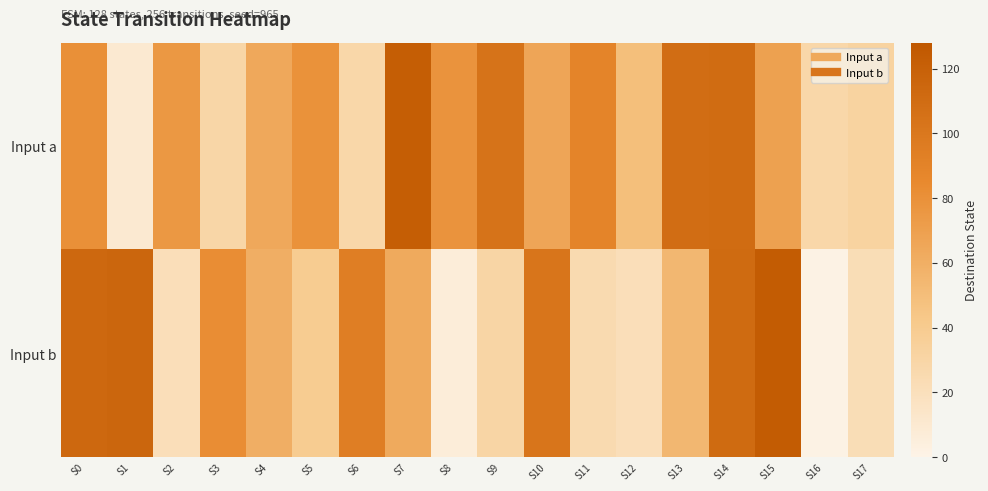

What is the spread (max minus min) of values at S9?

74